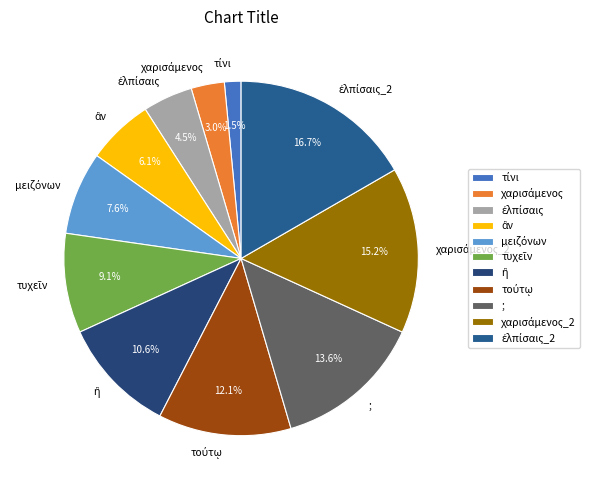

Is there a majority slice in this chart?

No